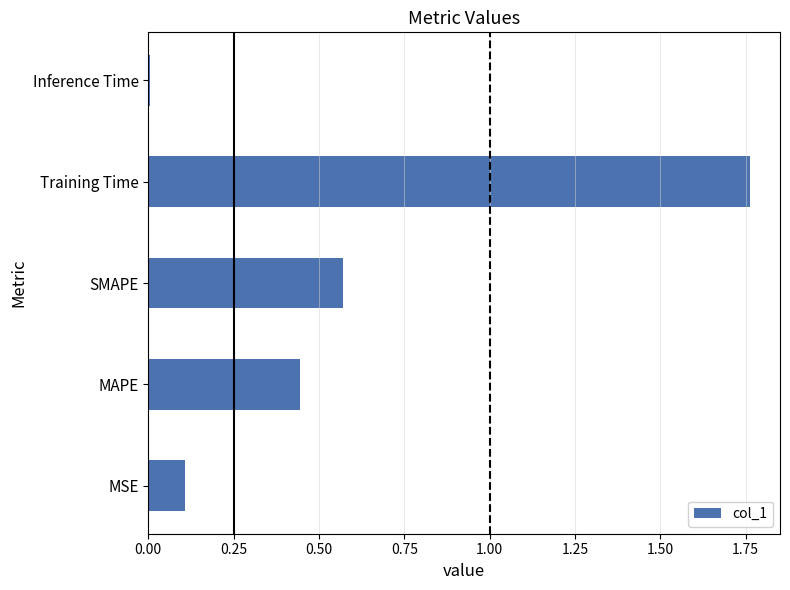

What is the change in value from MSE to Training Time?

+1.7